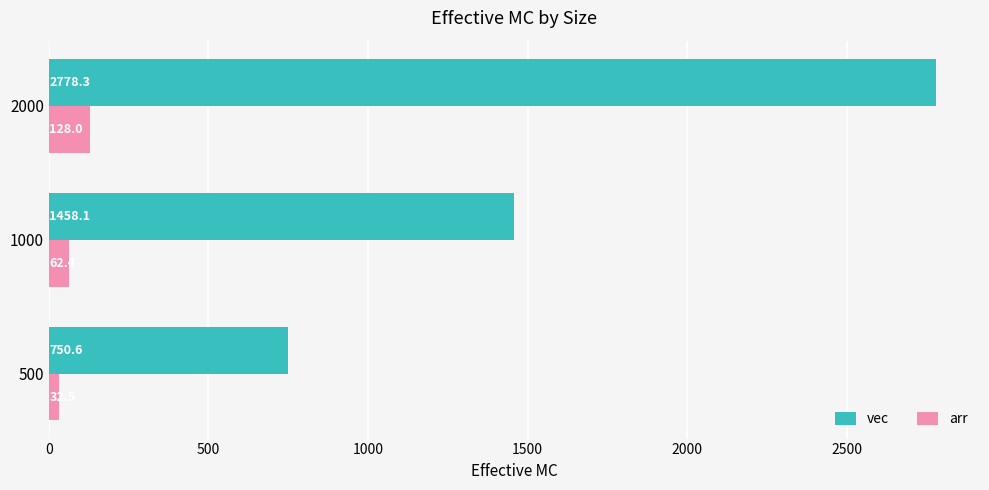

How many values in the arr series exceed 62?

2